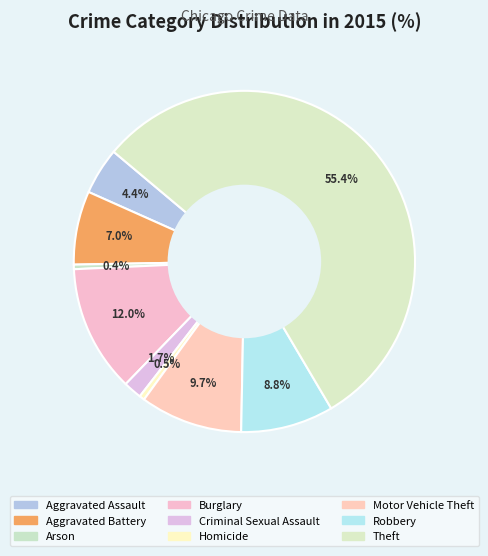

Between Motor Vehicle Theft and Criminal Sexual Assault, which is larger?

Motor Vehicle Theft